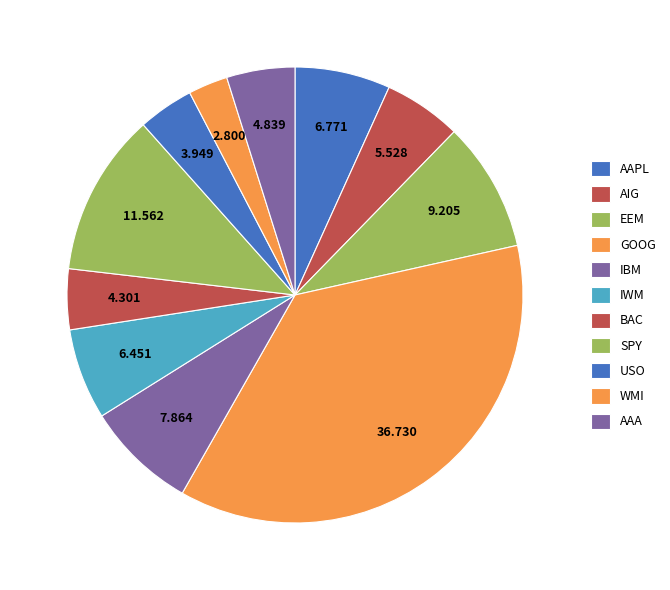

What is the ratio of the value at BAC to the value at USO?

1.1